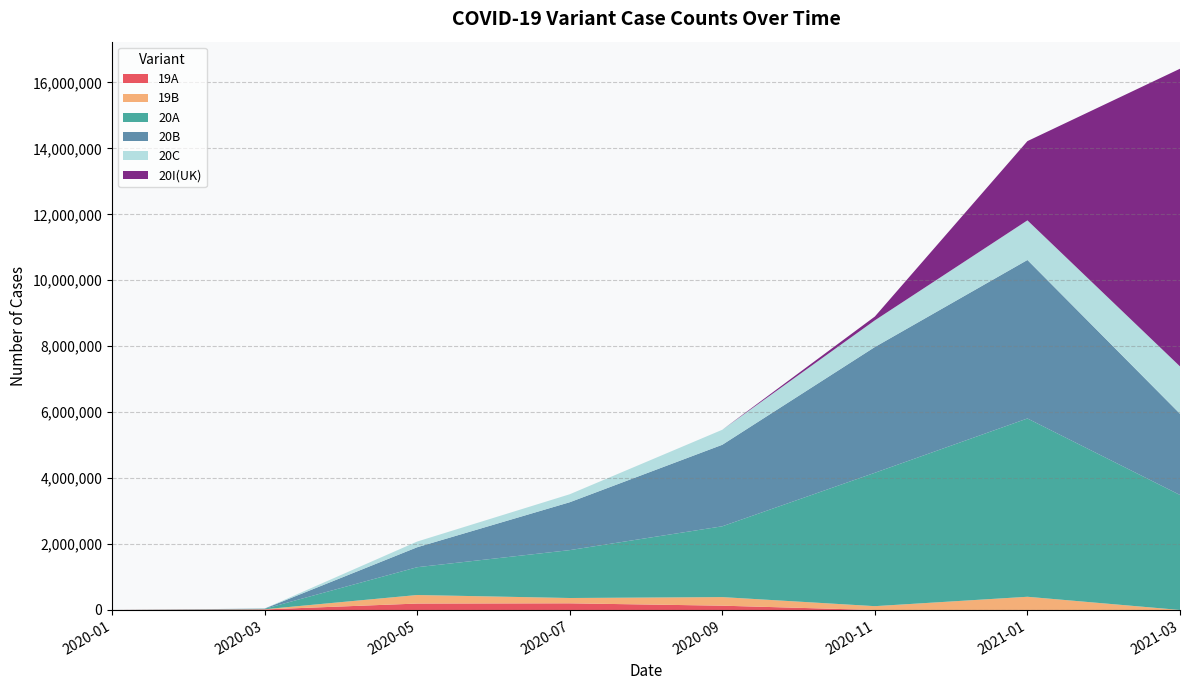

Reading left to right, list all the values displayed in this chart.

19A: 176	16582	194548	201698	130144	0	0	0
19B: 122	5236	259397	161358	260288	115586	400566	0
20A: 13	13527	843040	1452224	2147378	4045507	5407645	3488286
20B: 3	6109	605259	1452224	2472738	3814335	4806796	2462319
20C: 0	2182	172931	242037	455504	809101	1201699	1436353
20I(UK): 0	0	0	0	0	115586	2403398	9028504